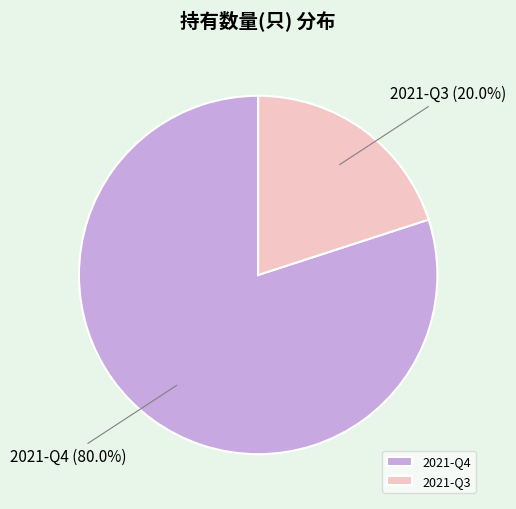

Does 2021-Q3 account for over 50% of the chart?

No